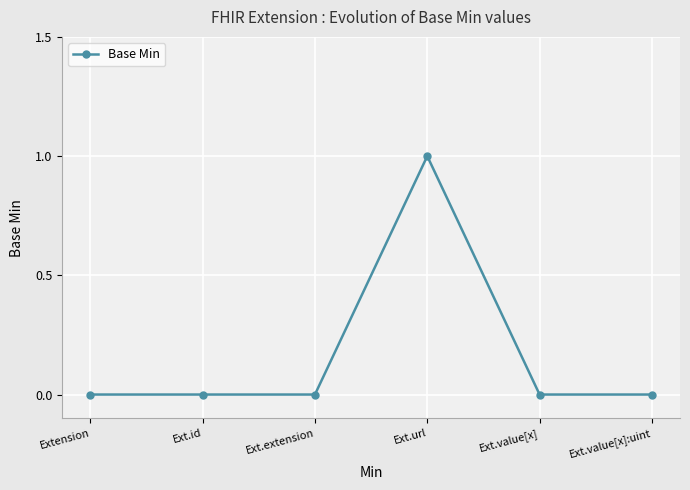

What is the maximum value shown in the chart?

1